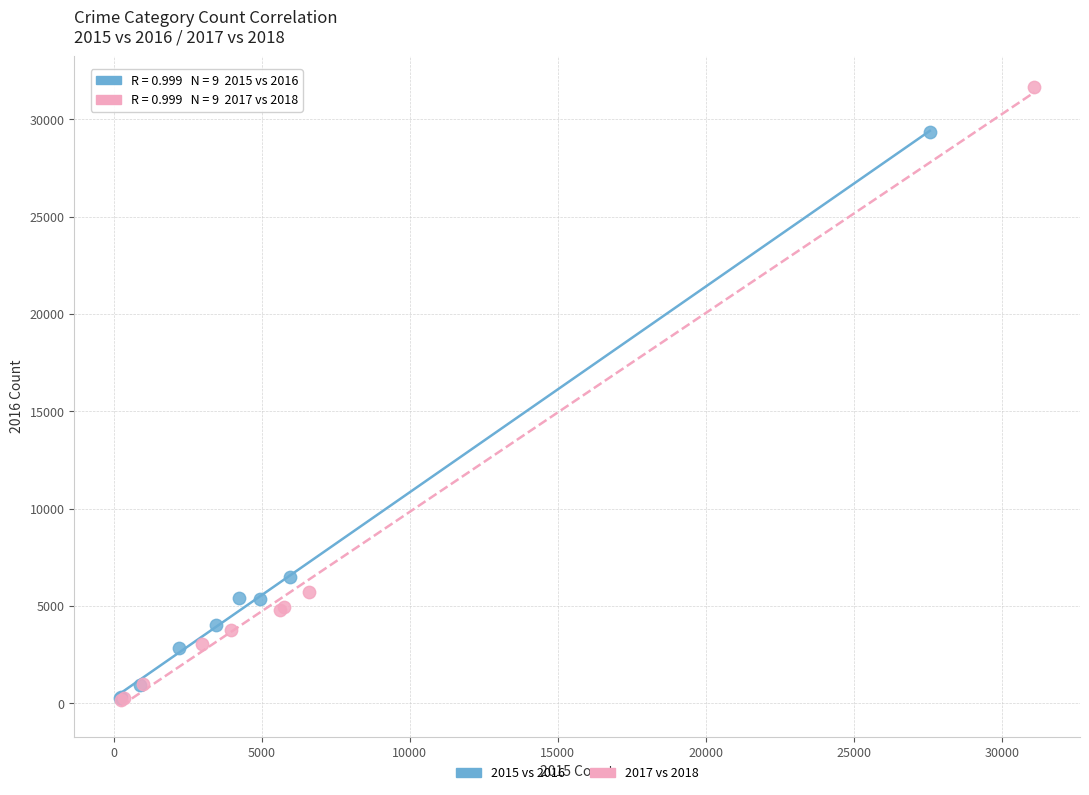

Which series reaches the maximum Y coordinate?

2017 vs 2018